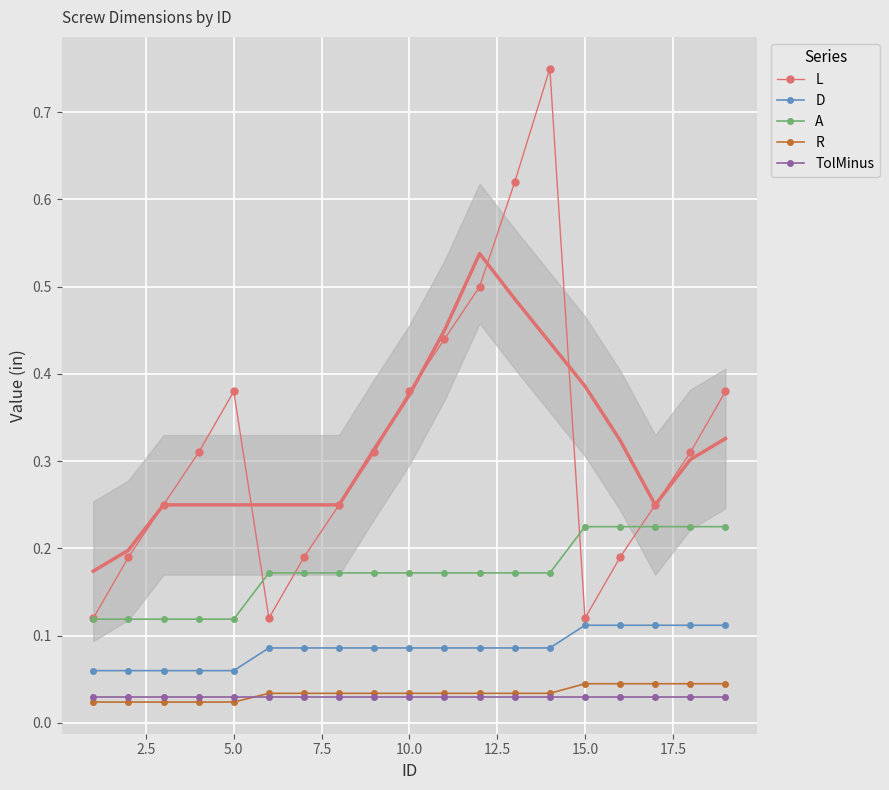

True or false: A and D intersect in this chart.

False